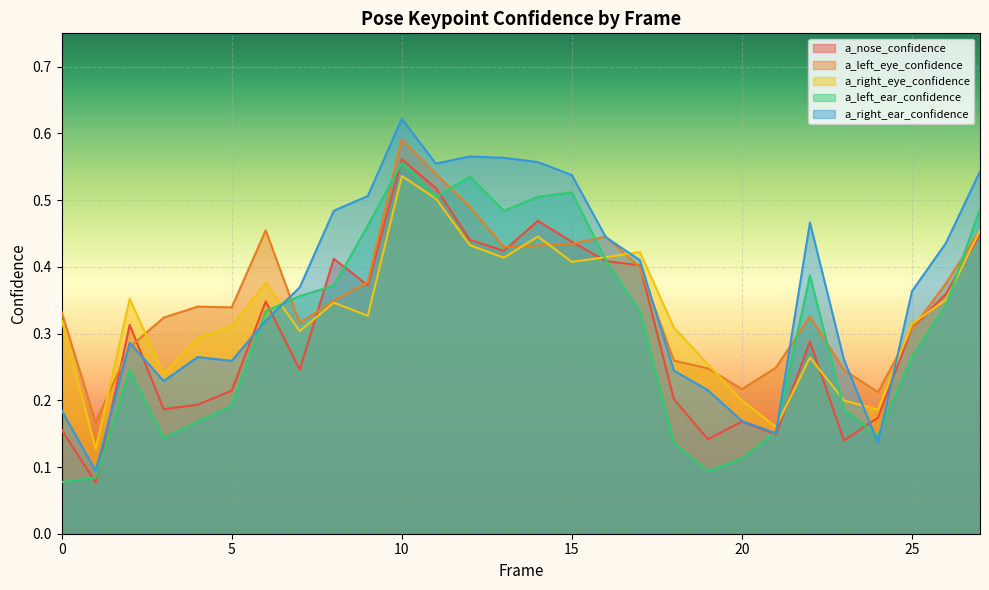

Which series changed the most between 6 and 26?

a_right_ear_confidence